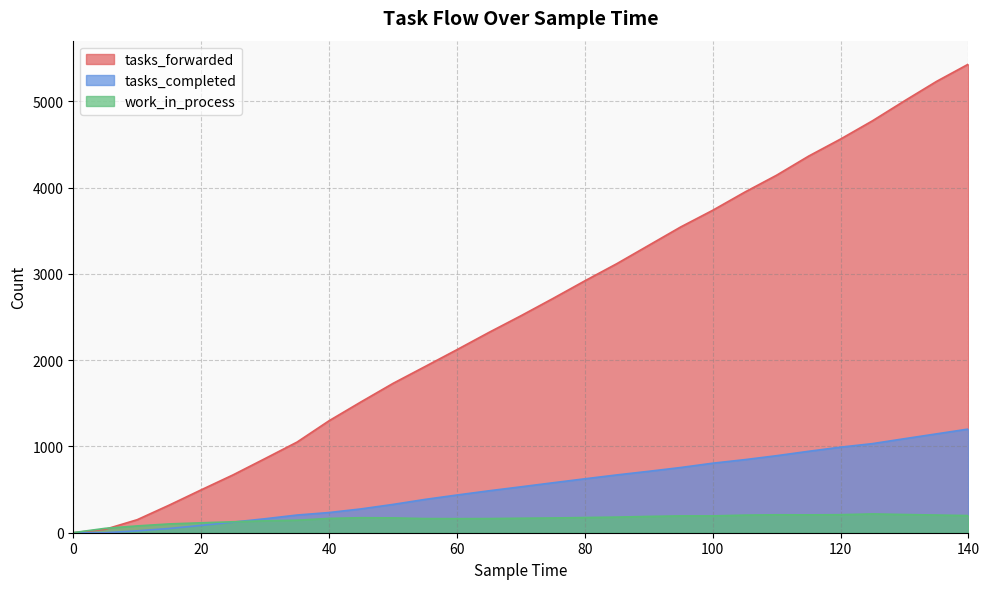

Which series changed the most between 65 and 125?

tasks_forwarded